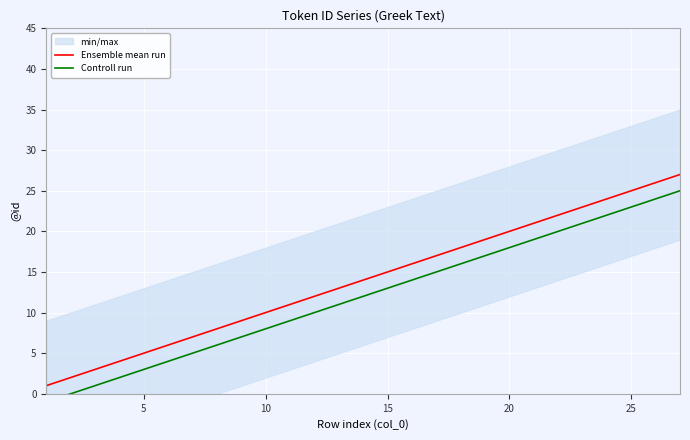

The value of Ensemble mean run at 25 is 40. True or false?

False